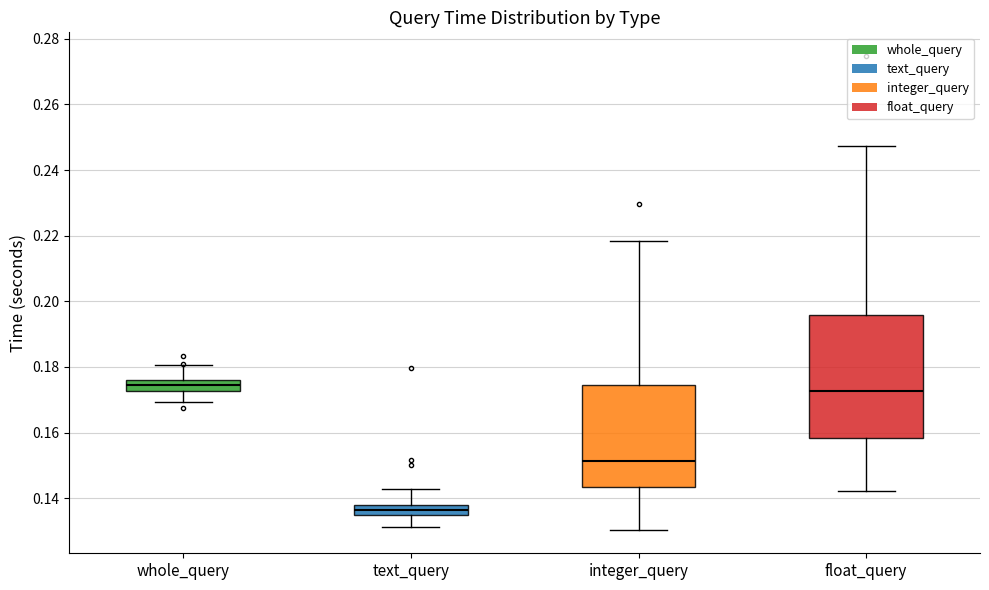

Reading left to right, read every box against the y-axis: the position of its median line, the range the box covers, and the ends of its whiskers. The values are not printed on the chart, so give them approximately, as read against the axis.

whole_query: median 0.174, box 0.172 to 0.176, whiskers 0.170 to 0.180
text_query: median 0.136, box 0.134 to 0.138, whiskers 0.132 to 0.142
integer_query: median 0.152, box 0.144 to 0.174, whiskers 0.130 to 0.218
float_query: median 0.172, box 0.158 to 0.196, whiskers 0.142 to 0.248